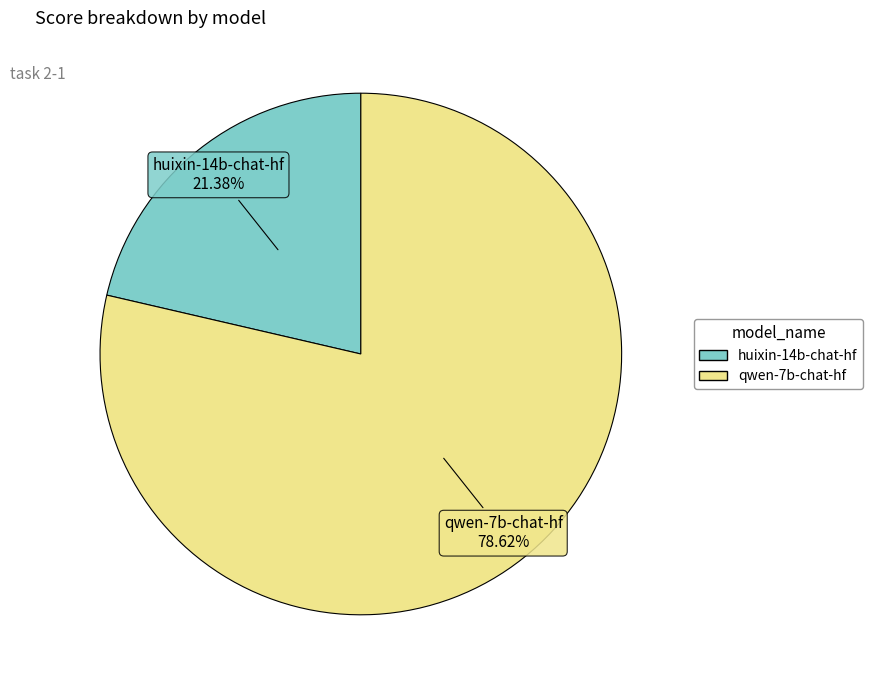

Rank the categories by value from lowest to highest.

huixin-14b-chat-hf, qwen-7b-chat-hf